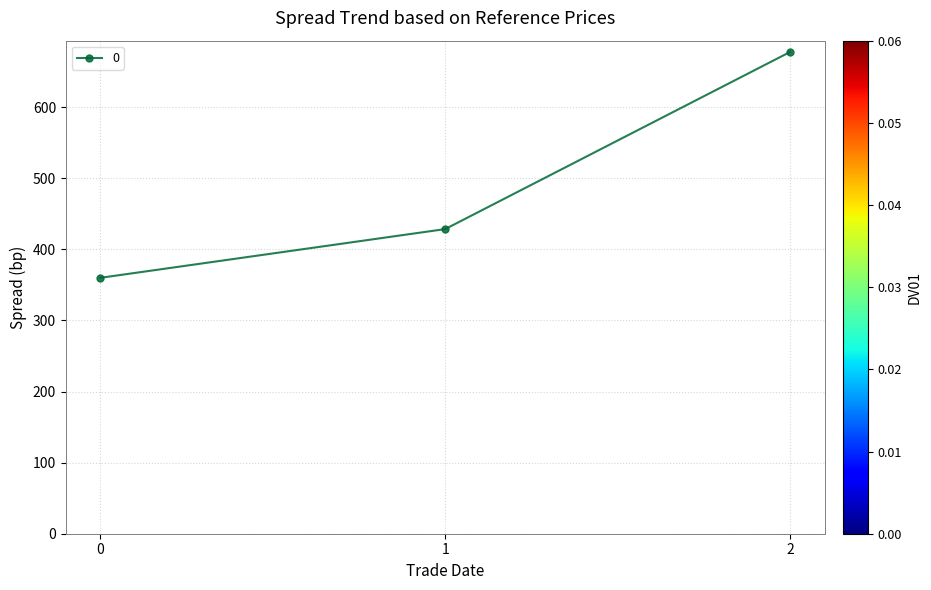

At which label is the value closest to 518?

1